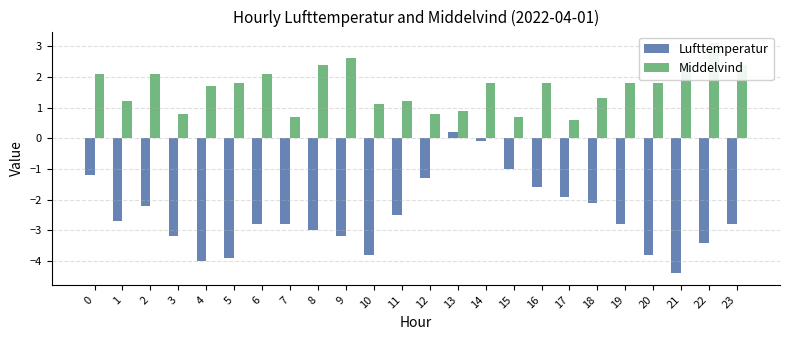

What is the spread (max minus min) of values at 15?

1.7